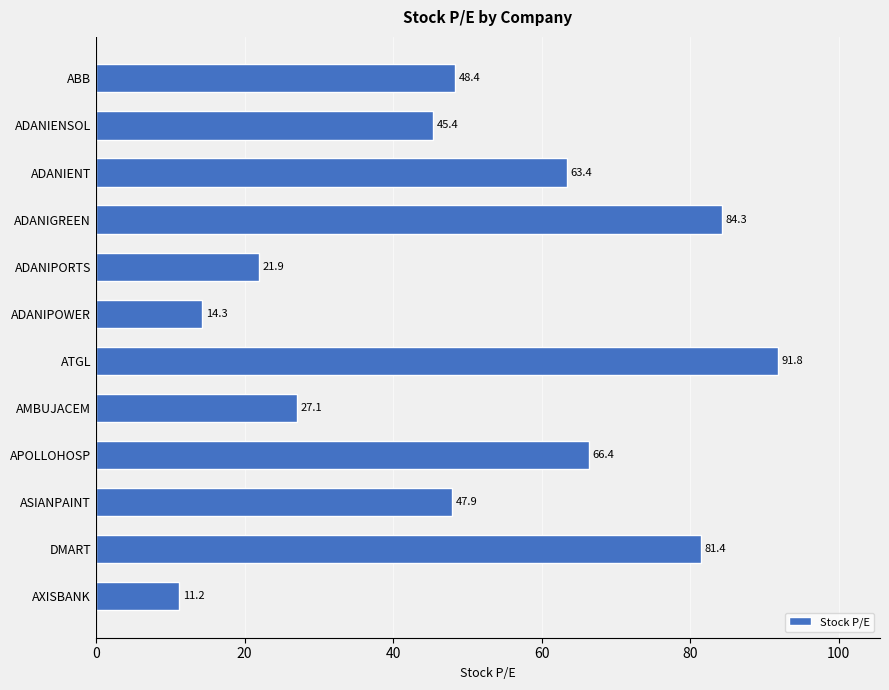

What is the approximate value at ATGL?

91.8